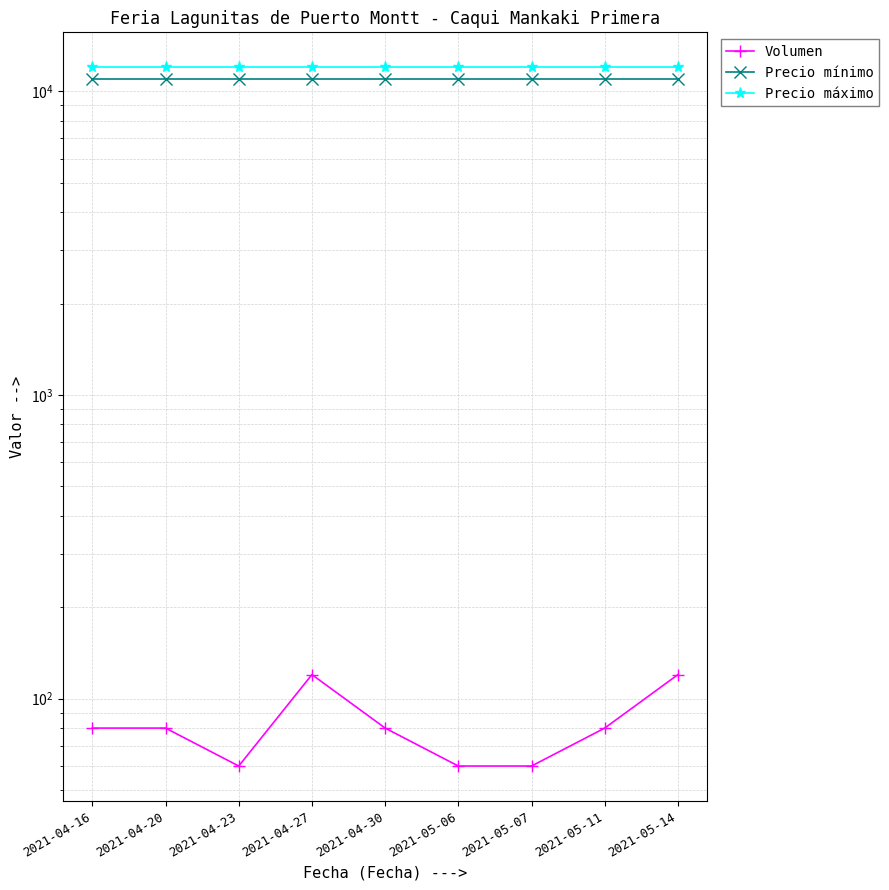

What is the minimum value shown in the chart?

60